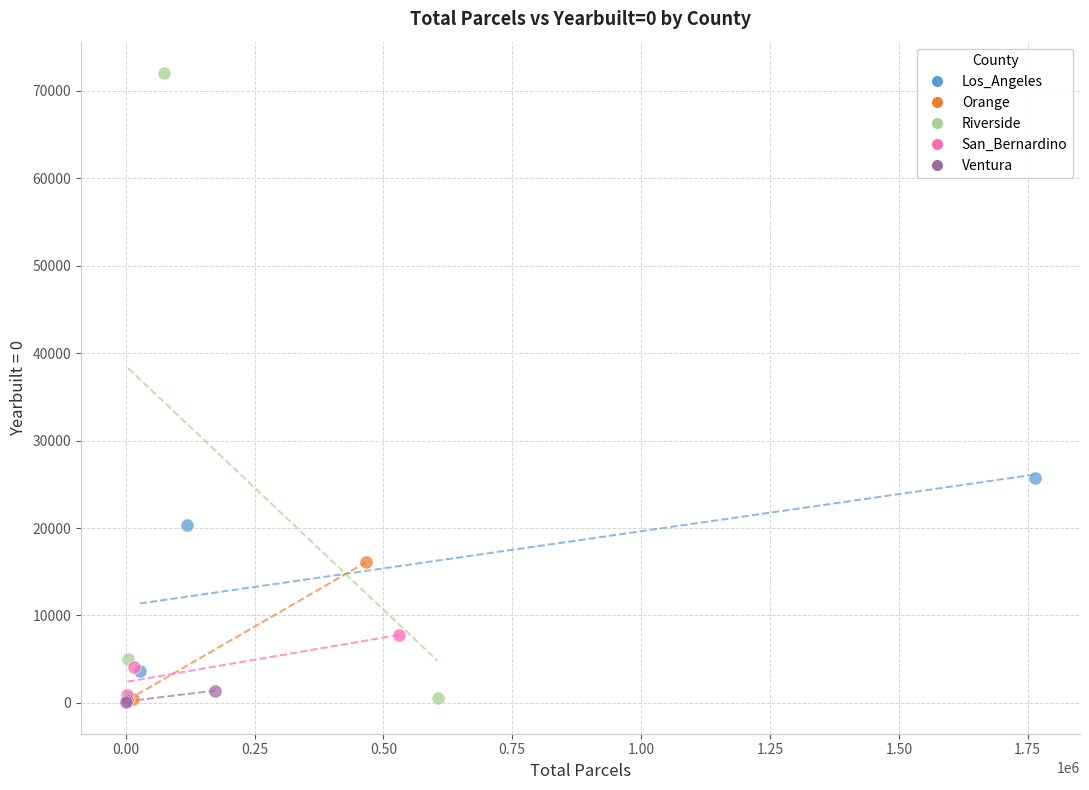

Which series has the widest spread of Y values?

Riverside